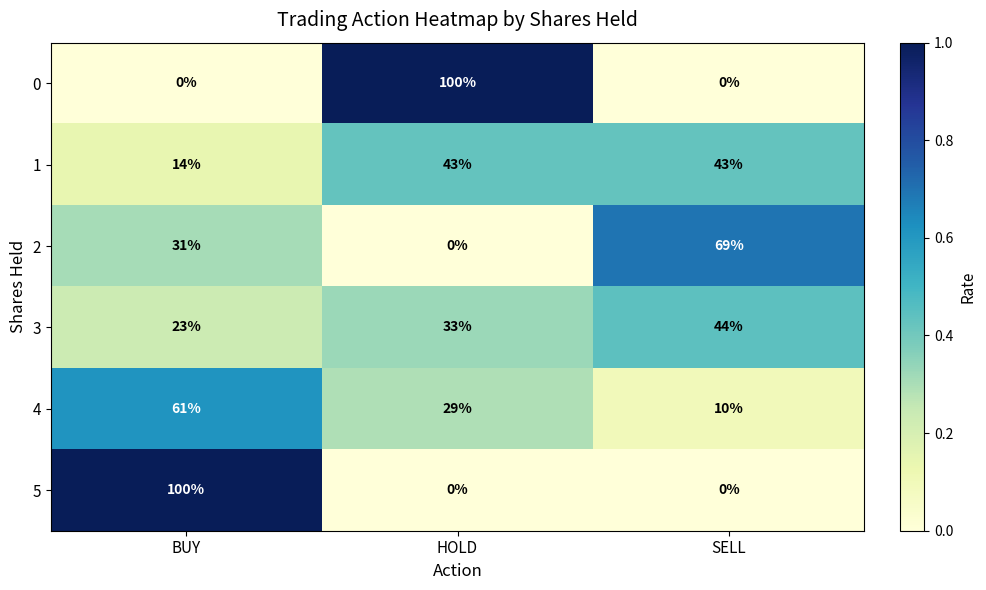

At how many categories does at least one series exceed 0?

3